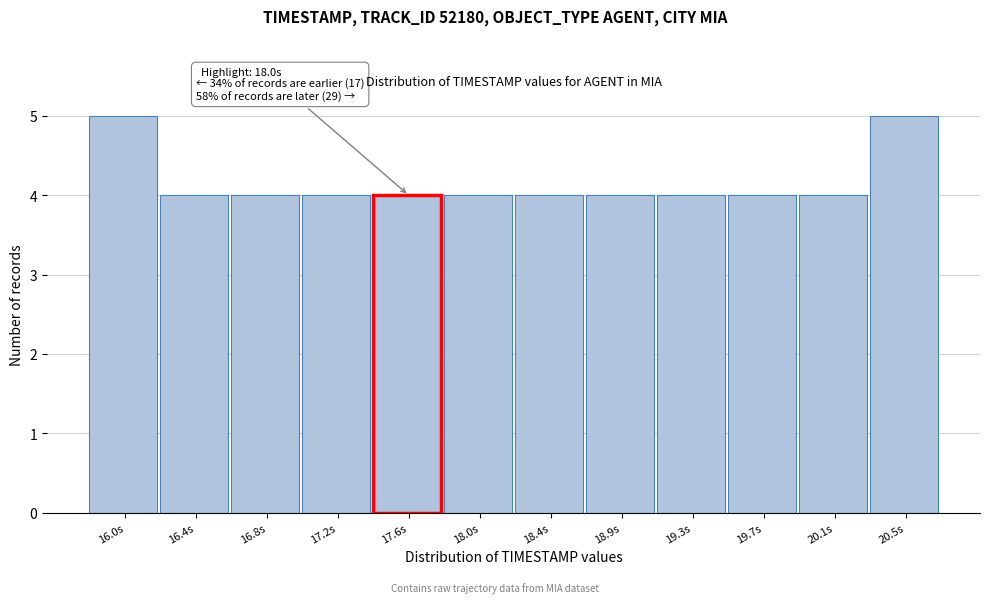

Reading right to left, list all the values displayed in this chart.

20.5s=5	20.1s=4	19.7s=4	19.3s=4	18.9s=4	18.4s=4	18.0s=4	17.6s=4	17.2s=4	16.8s=4	16.4s=4	16.0s=5